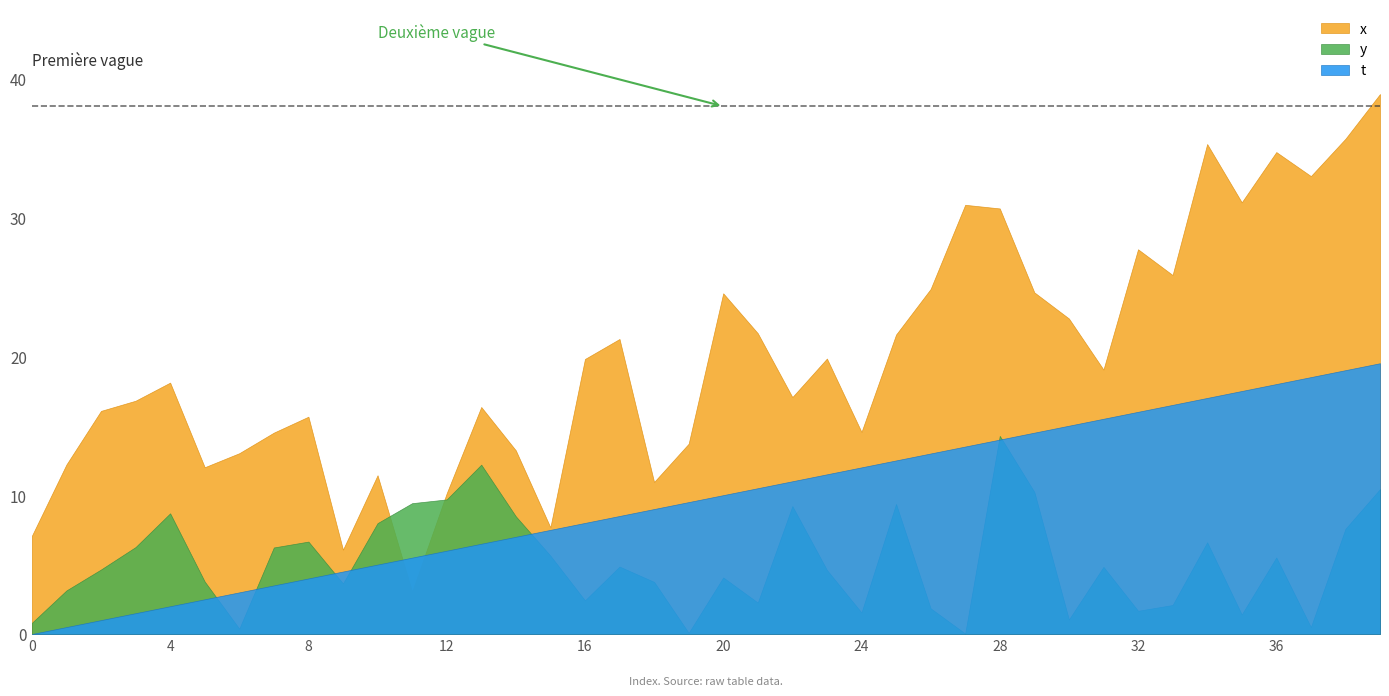

Does the chart have visible grid lines?

No